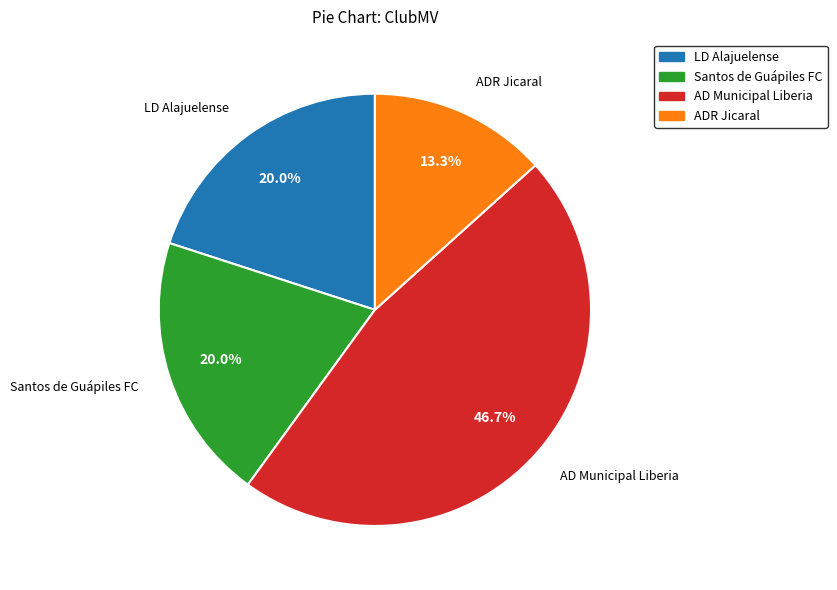

How many slices are in this pie chart?

4